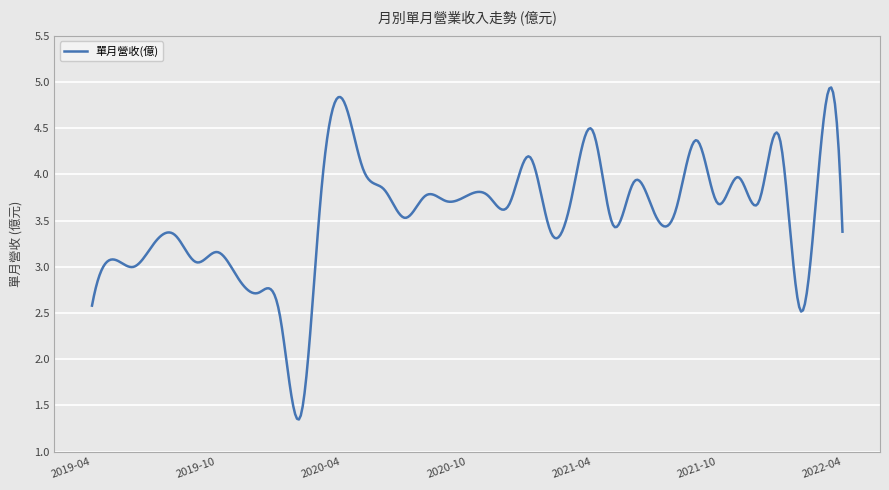

What is the greatest value displayed?

4.9